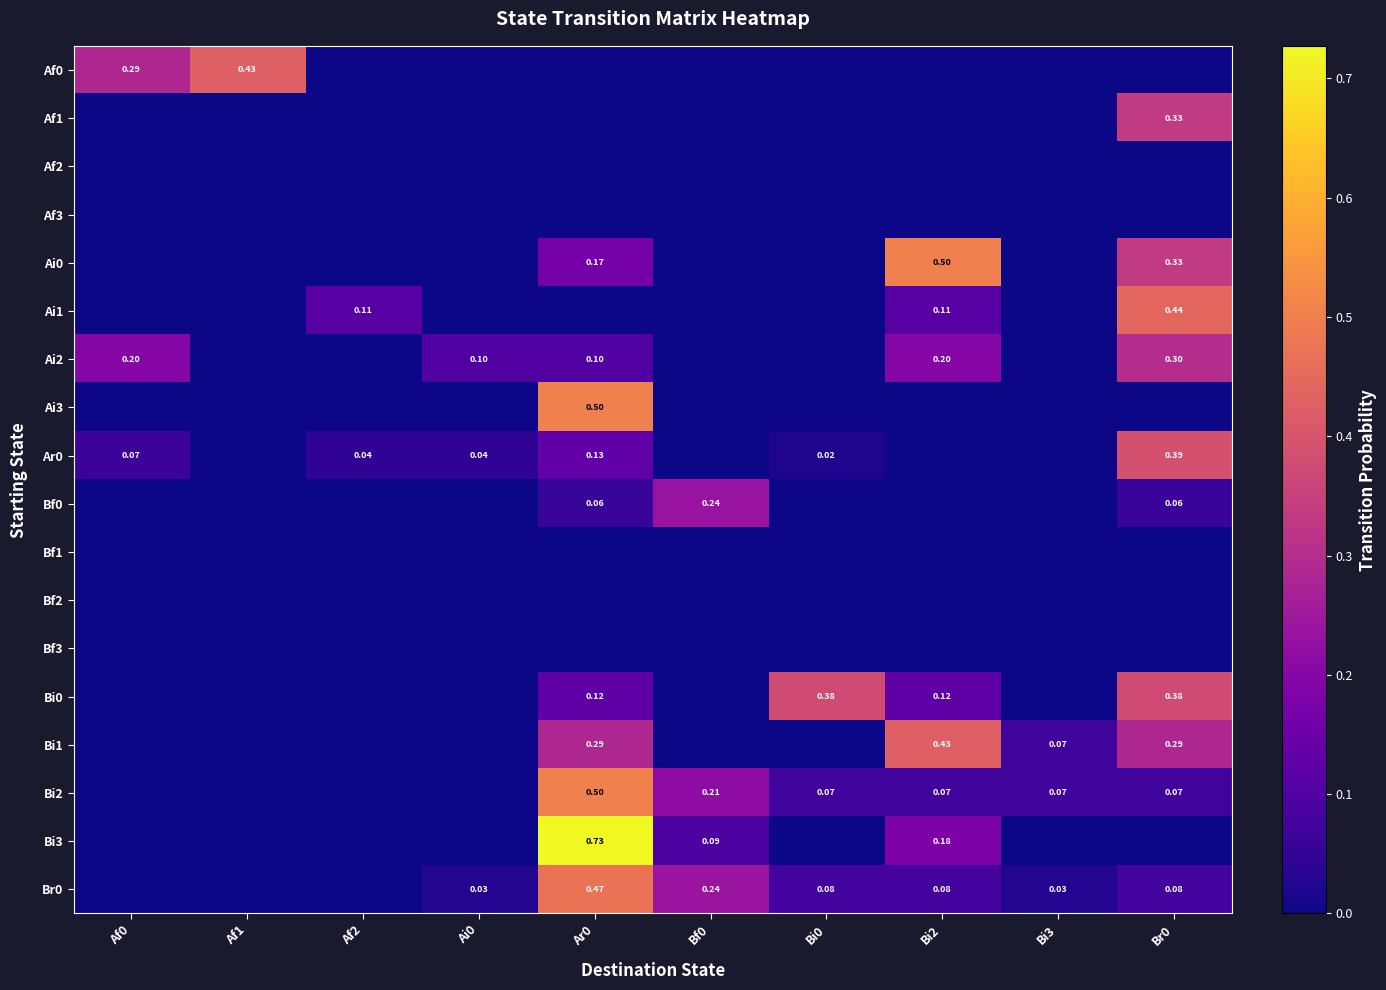

What is the maximum value shown in the chart?

0.7